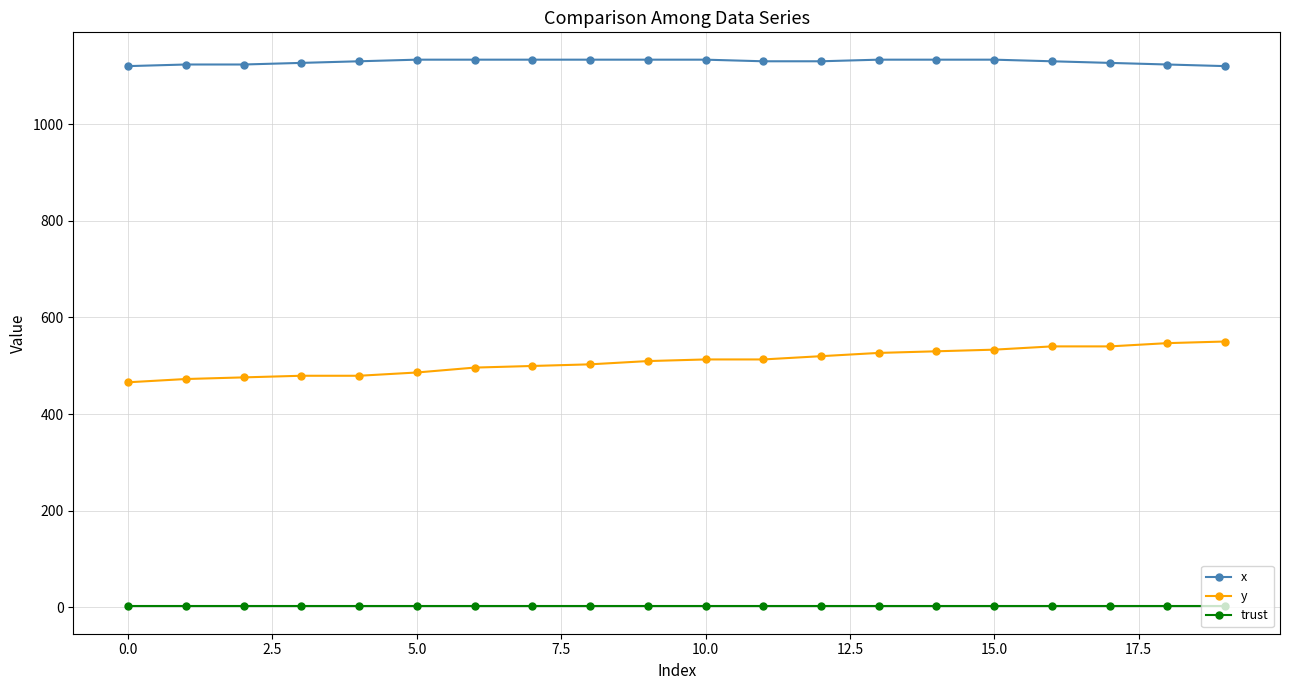

What is the minimum value for x?

1120.0